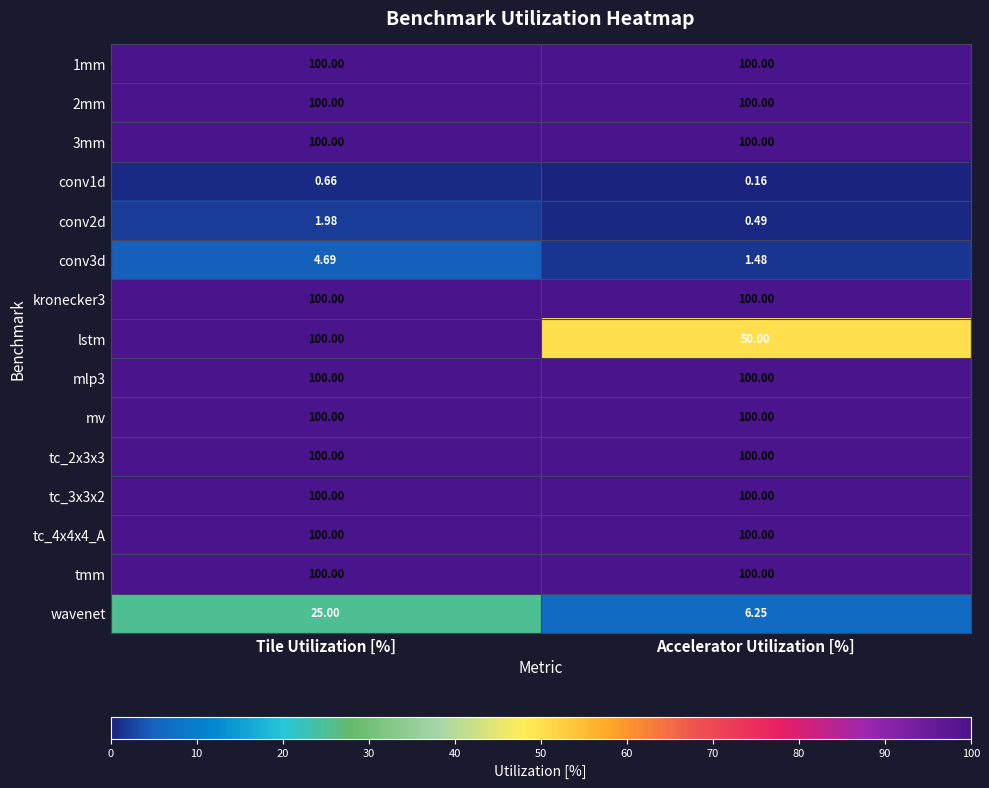

Which series has the widest spread of values?

lstm